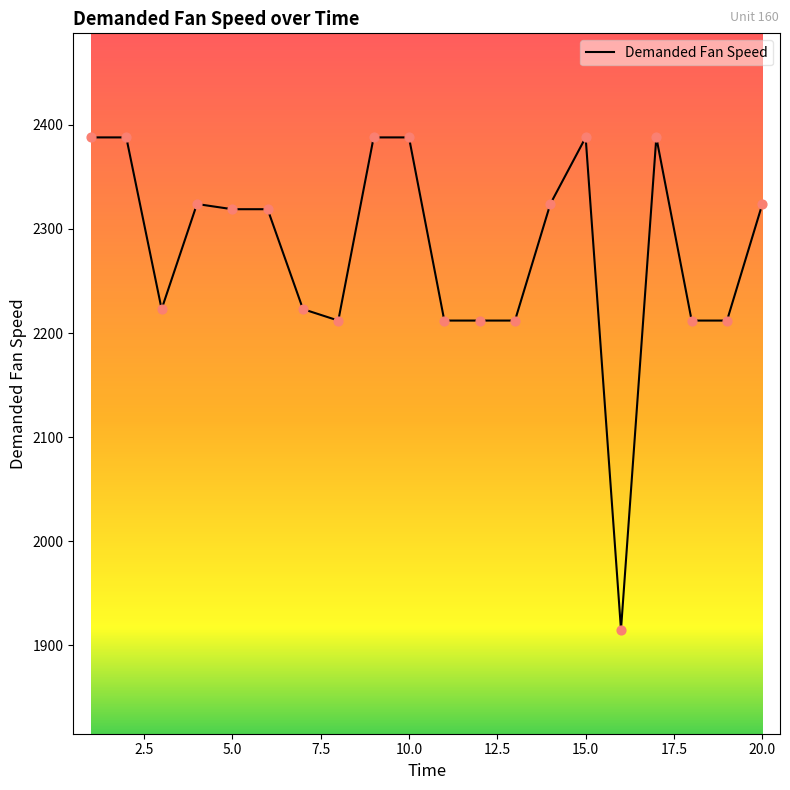

What is the difference between the maximum and minimum values?

473